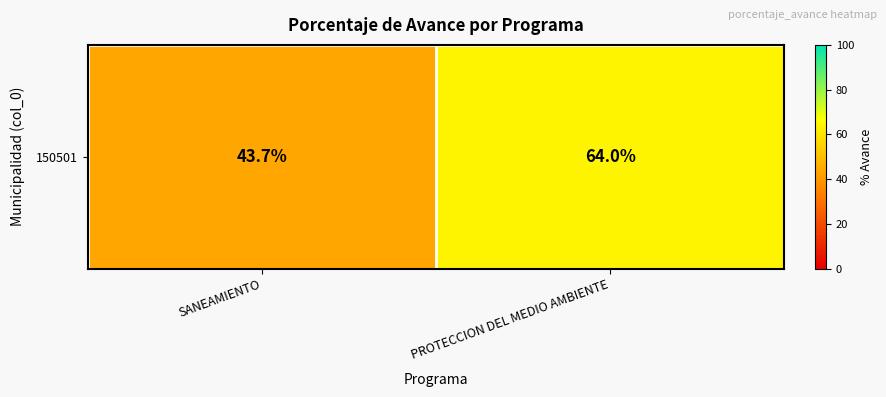

What is the change in value from SANEAMIENTO to PROTECCION DEL MEDIO AMBIENTE?

+20.3